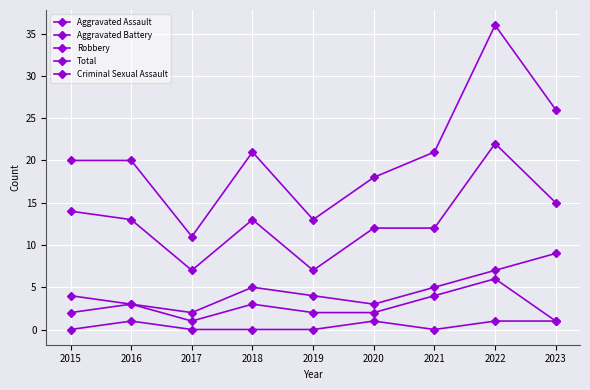

Rank the series by their maximum value, from lowest to highest.

Criminal Sexual Assault, Aggravated Assault, Aggravated Battery, Robbery, Total